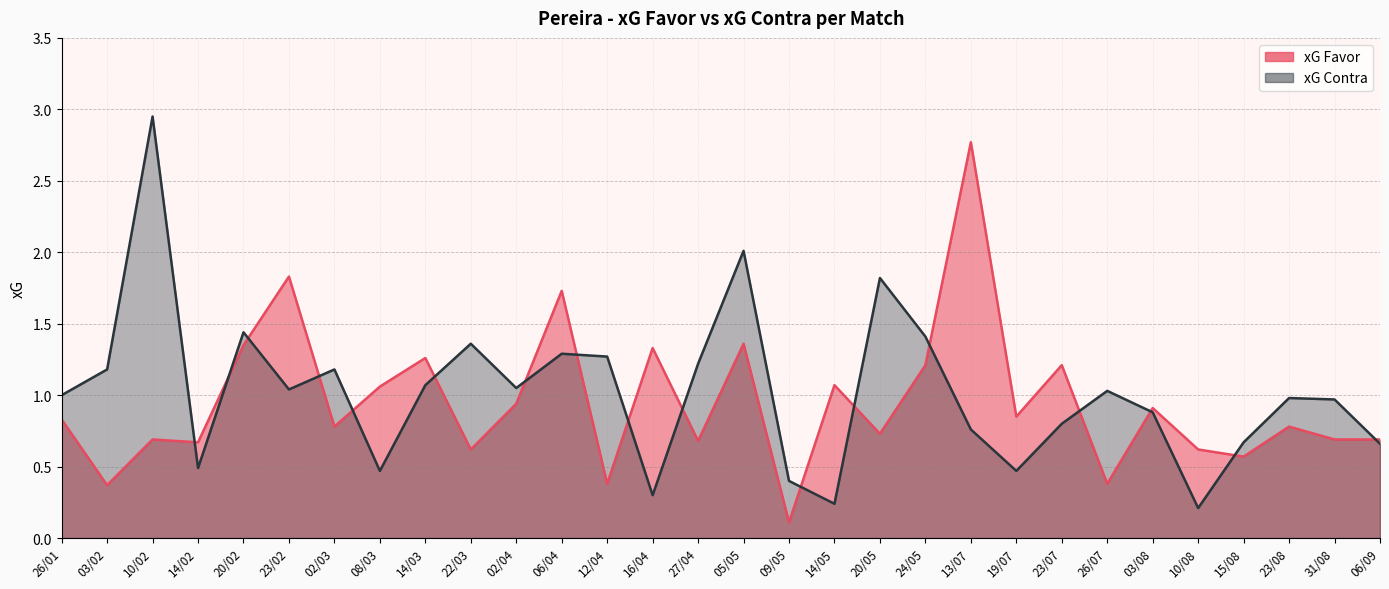

True or false: xG Favor has more than 1 interior local peaks.

True